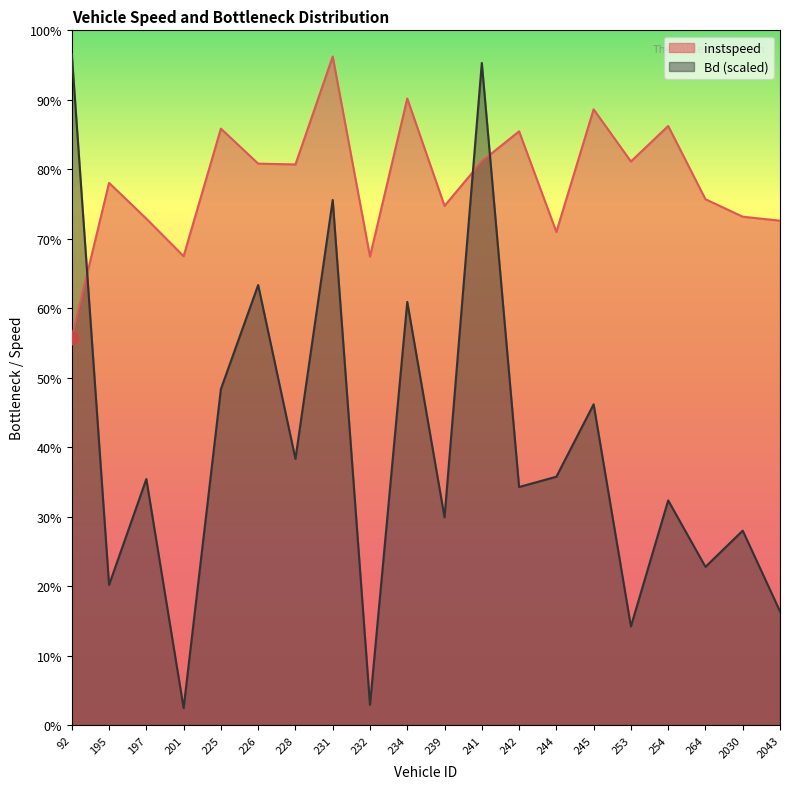

What are all the series names shown in the legend?

instspeed, Bd (scaled)